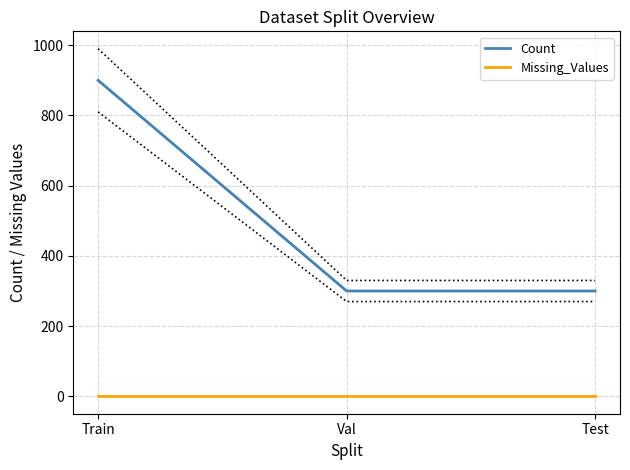

What position from the right is Train?

3